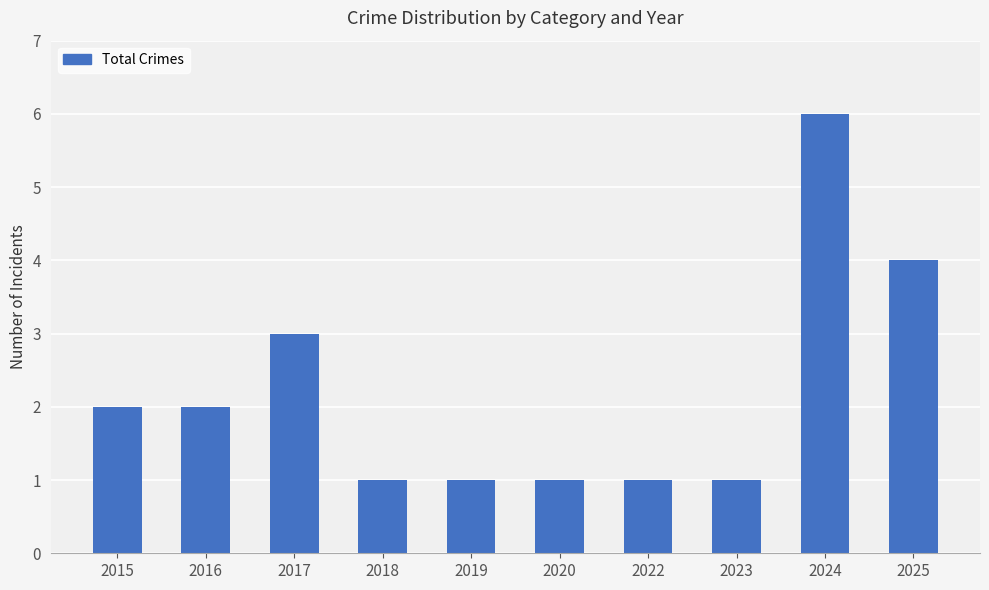

What is the change in value from 2019 to 2024?

+5